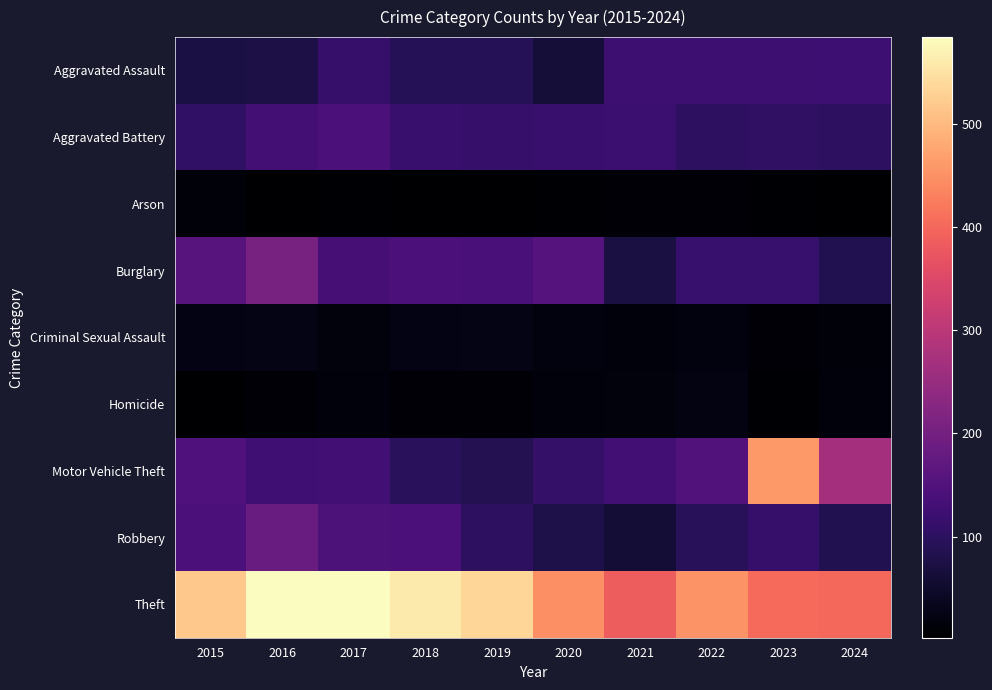

At which category does the chart reach its minimum across all series?

2019